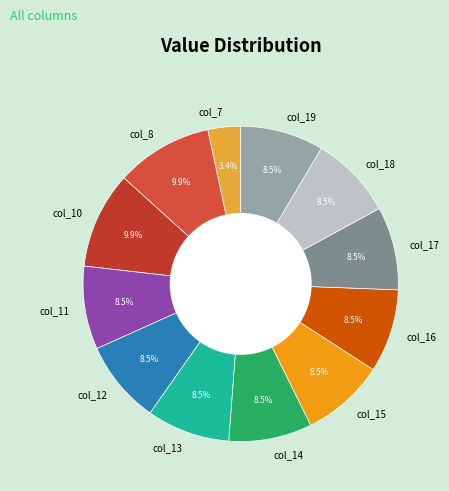

Approximately how many times larger is the value at col_19 compared to col_15?

1.0